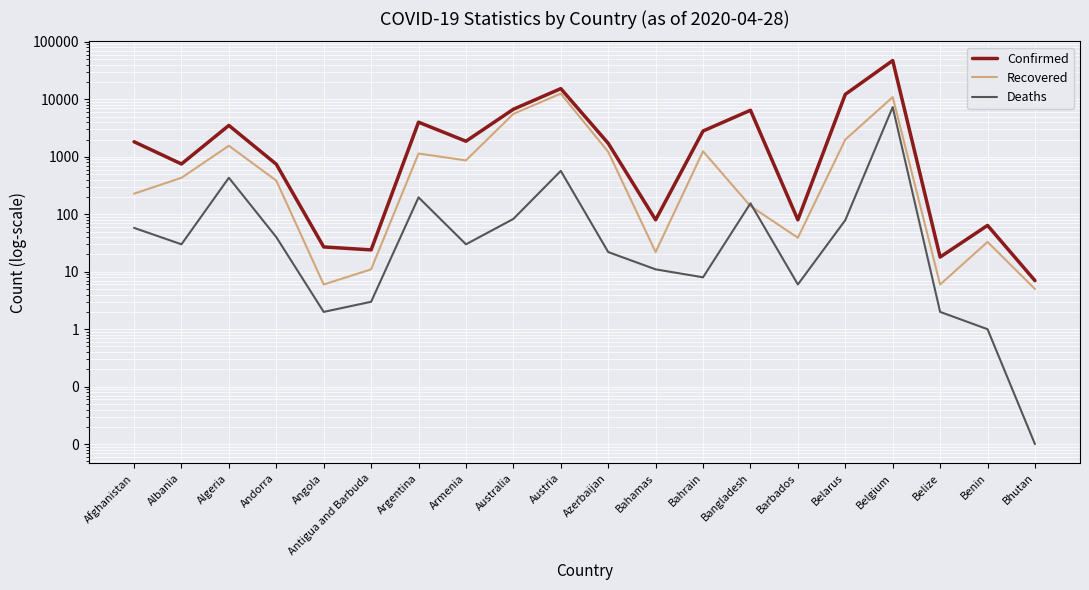

The Confirmed series shows 7.0 at Bhutan. True or false?

True